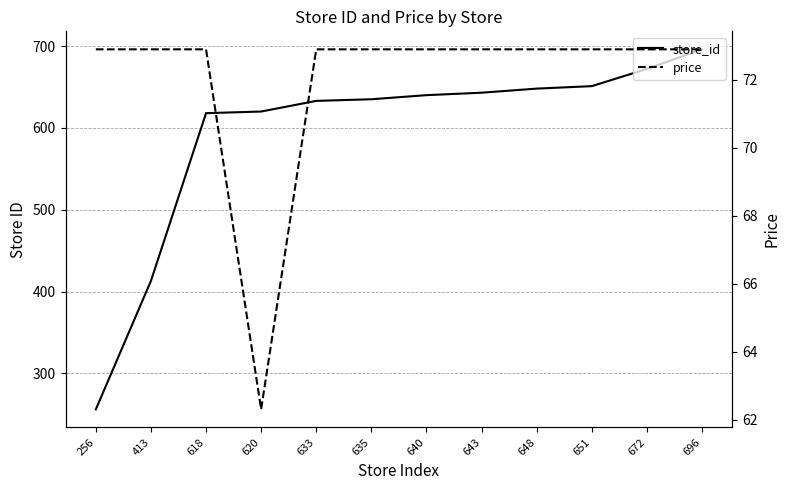

What are all the series names shown in the legend?

store_id, price